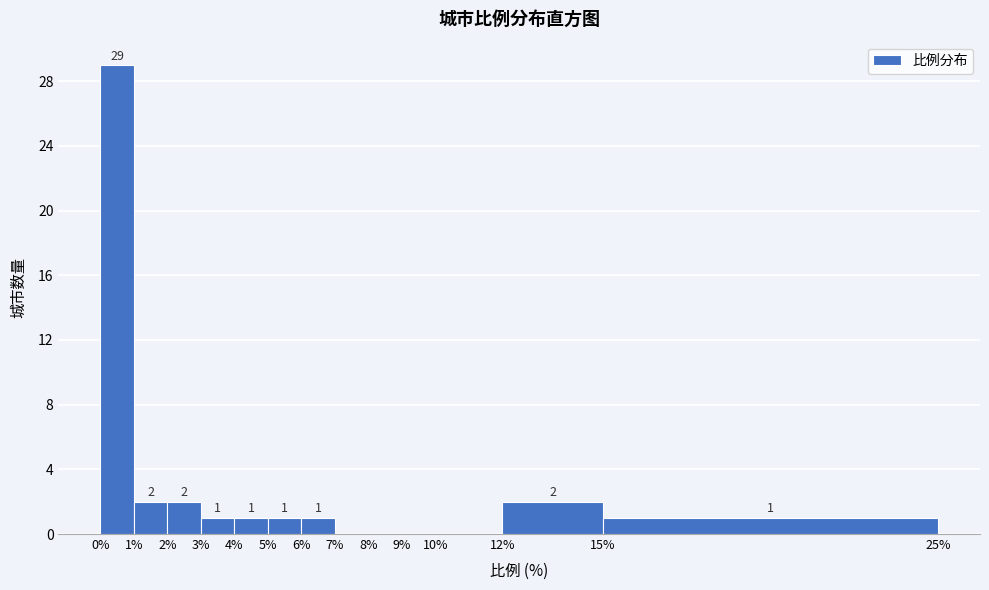

Which range on the x-axis has the tallest bar?

0% to 1%